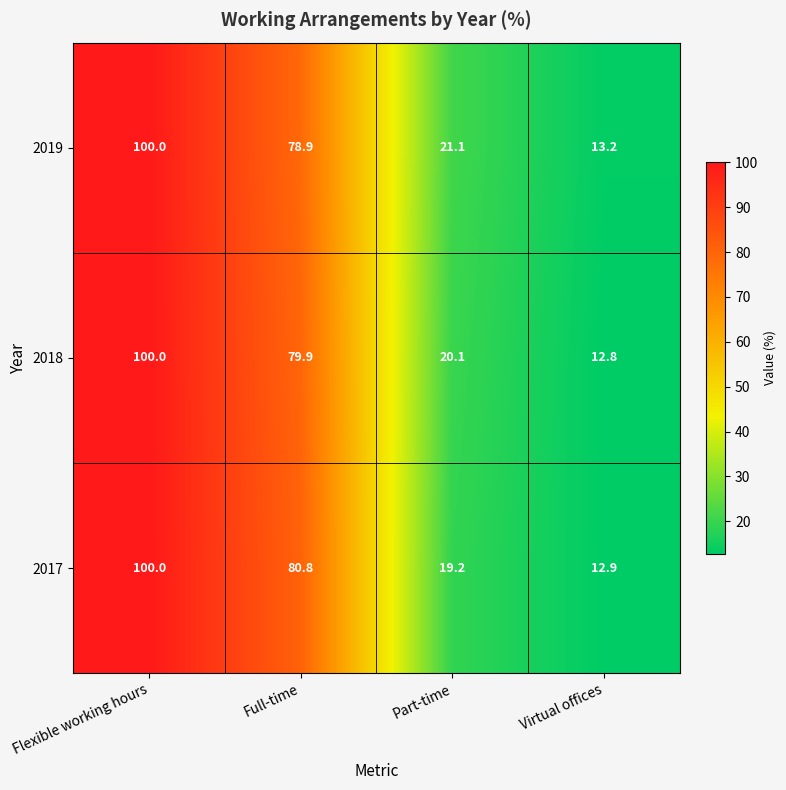

The value of 2018 at Full-time is 28.1. True or false?

False